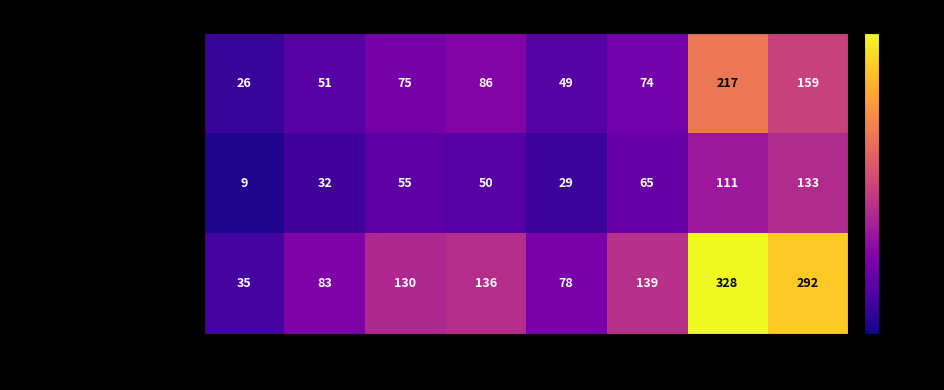

Count the number of data series in this chart.

3